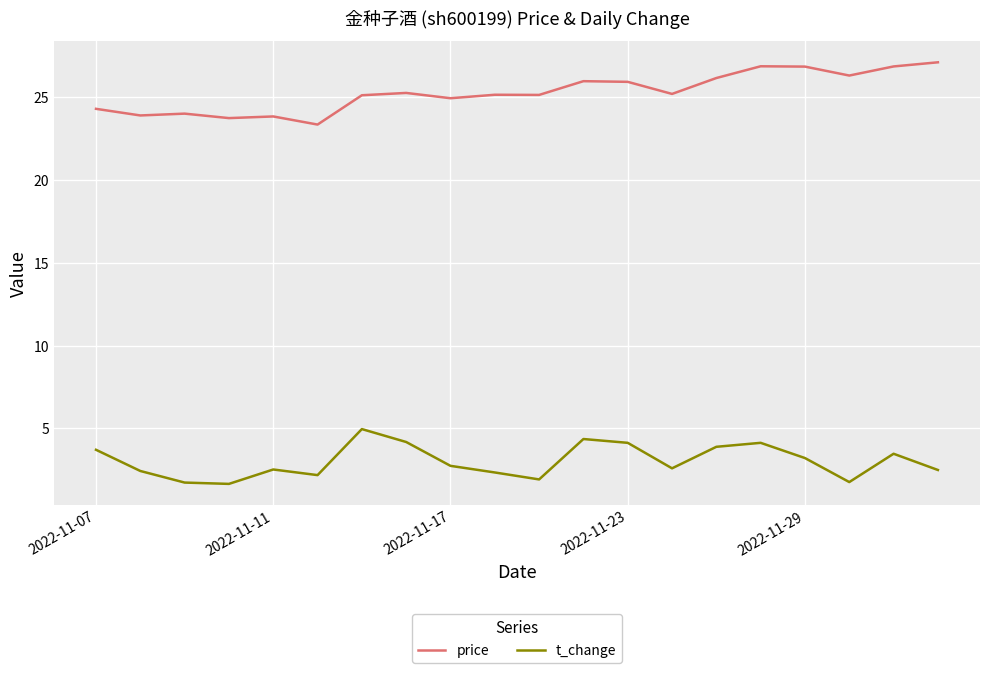

List the series in order of their overall mean, highest first.

price, t_change